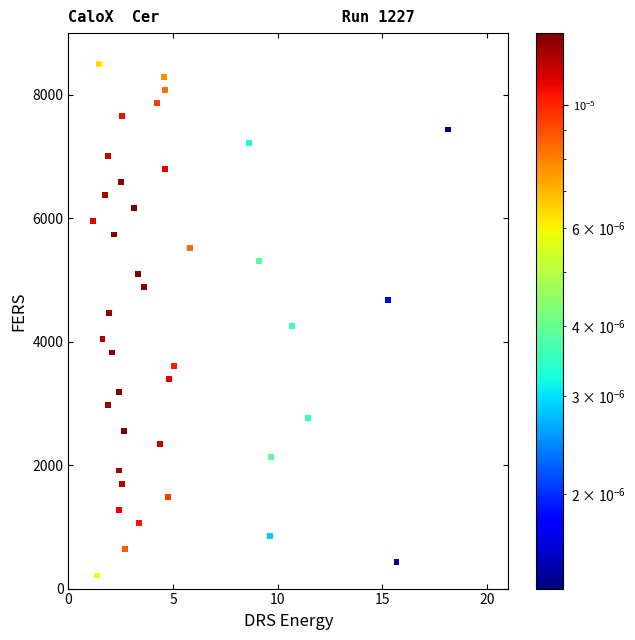

What is the range of Y values (max minus min)?

8287.5